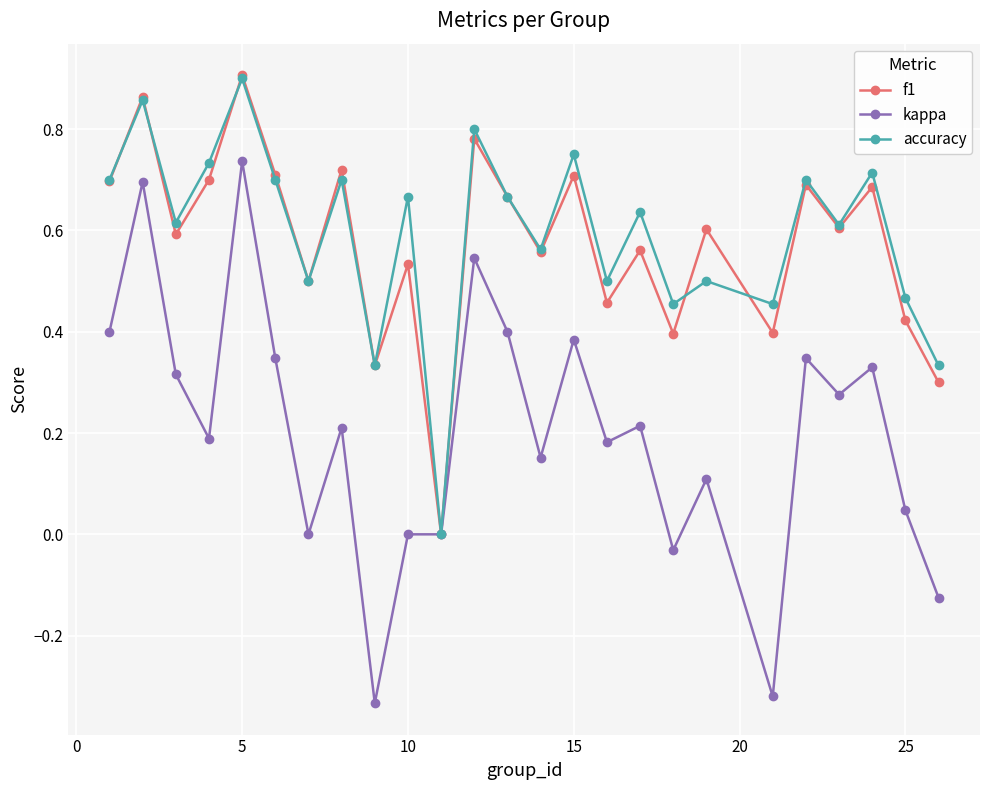

In accuracy, how many points are higher than both neighbors (excluding endpoints)?

10